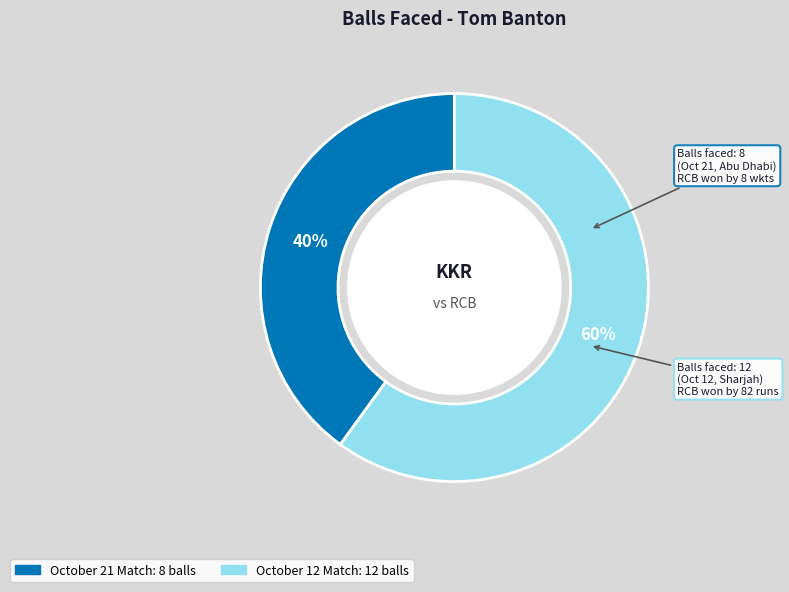

Is there any slice that represents more than half of the pie?

Yes